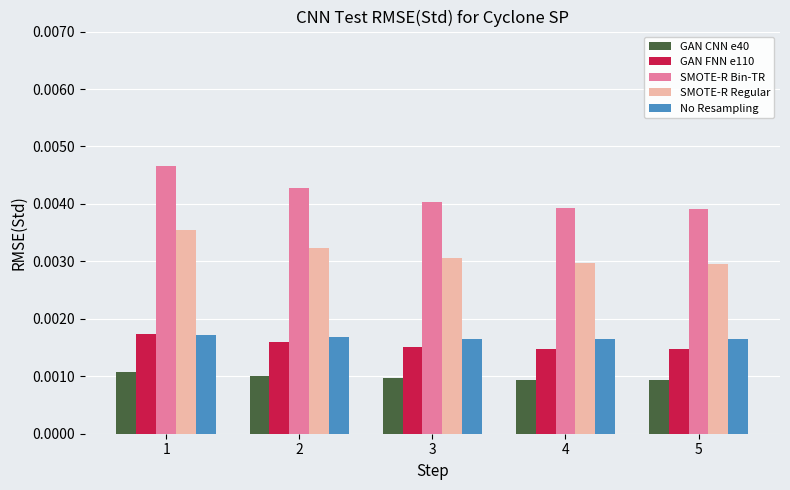

Which series has the widest spread of values?

SMOTE-R Bin-TR